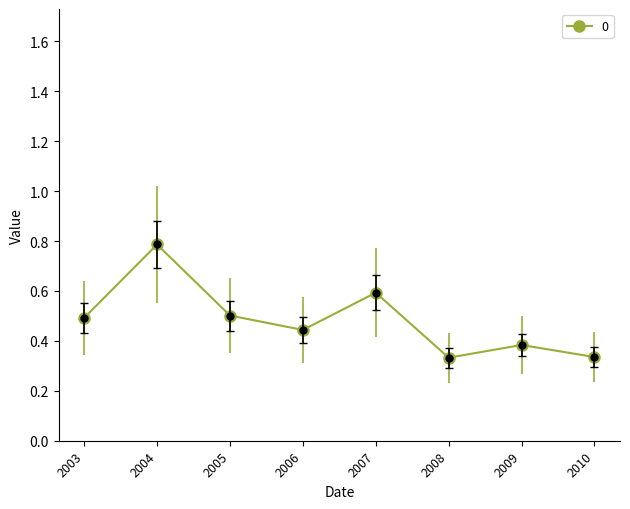

At which category does the data reach its first local valley?

2006